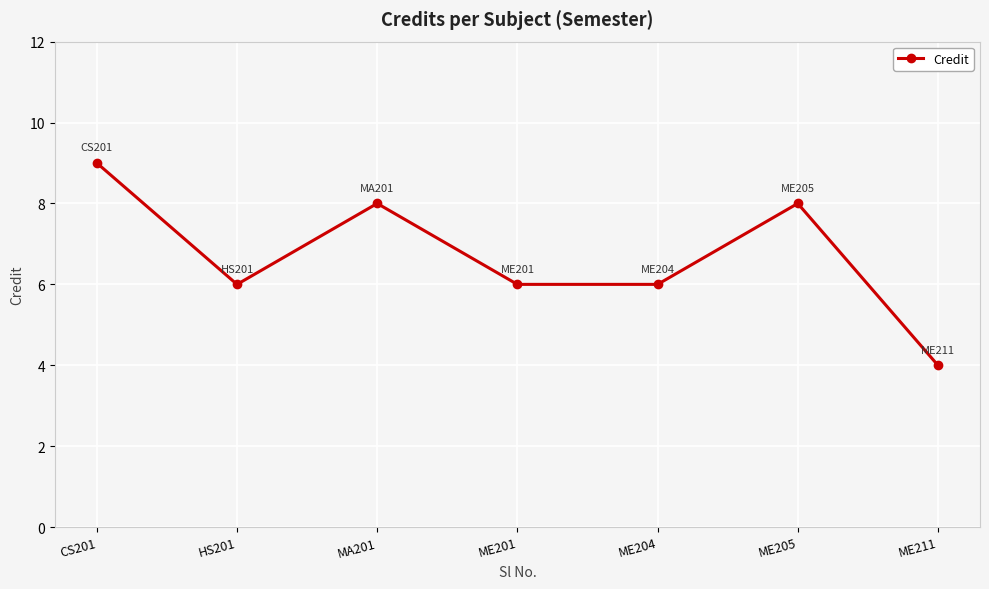

The value at ME211 is 1. True or false?

False